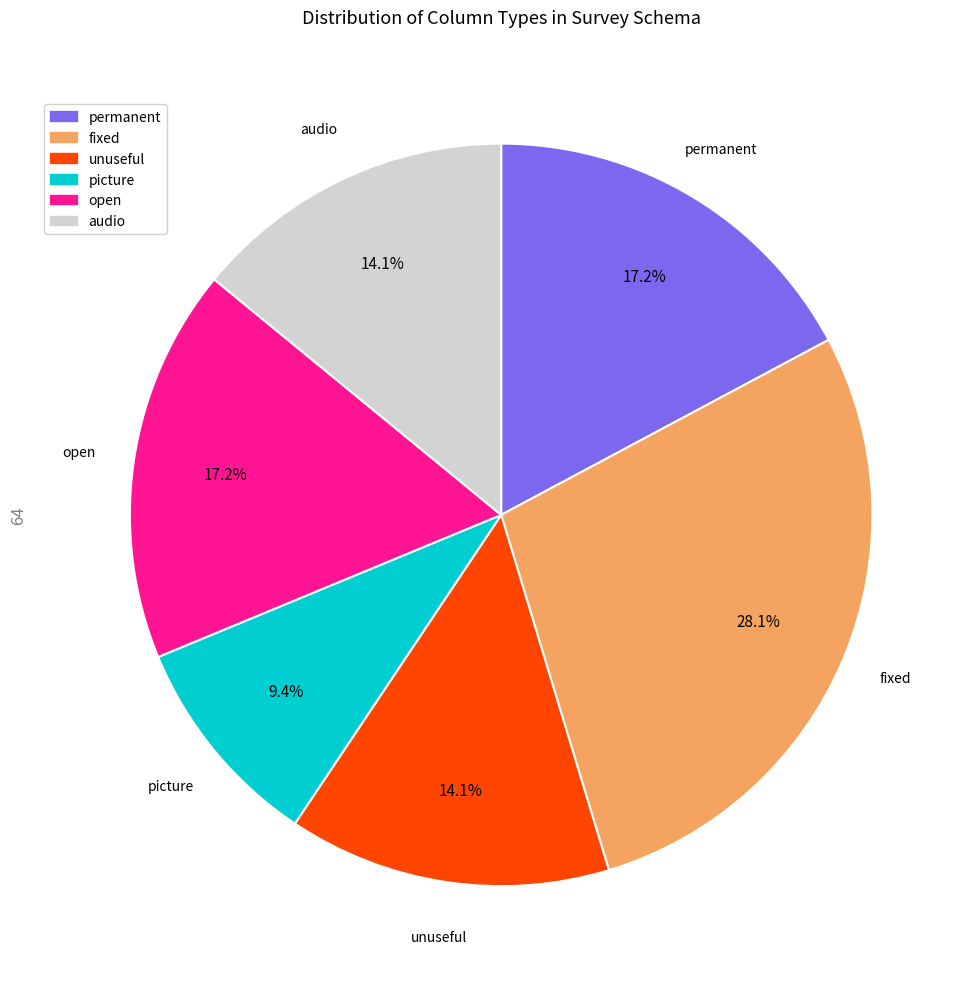

Between unuseful and picture, which is larger?

unuseful